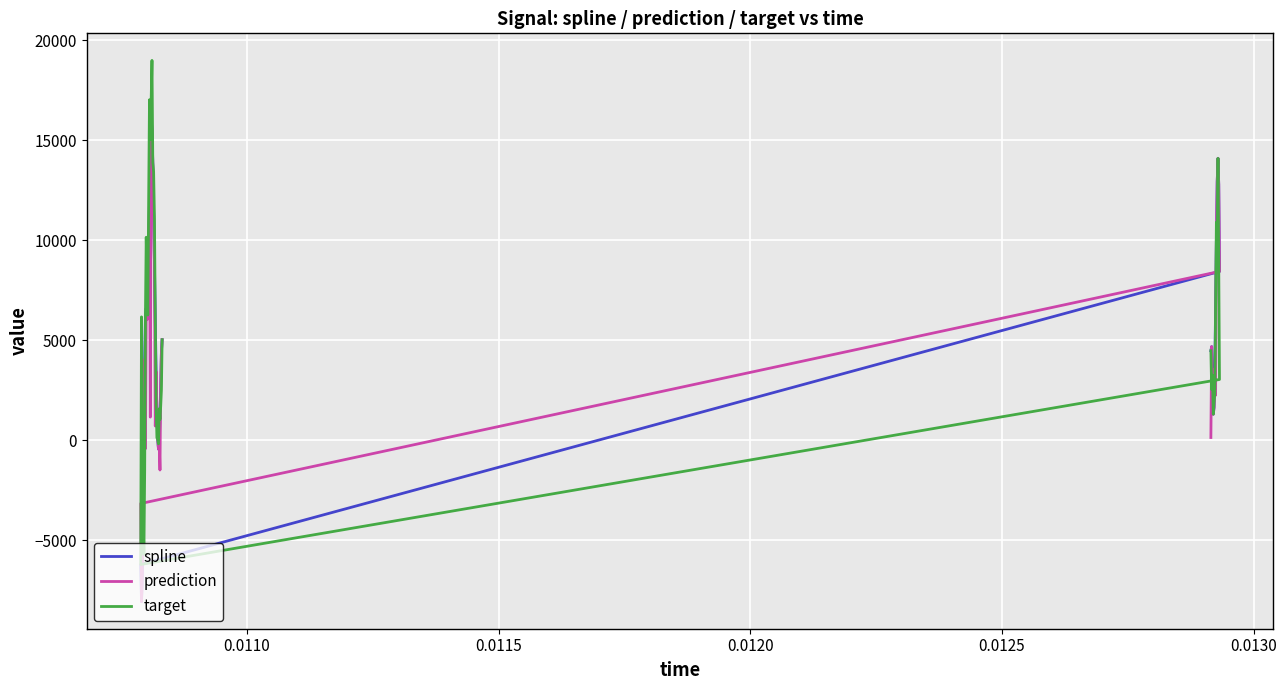

What is the average value of the prediction series?

4490.0